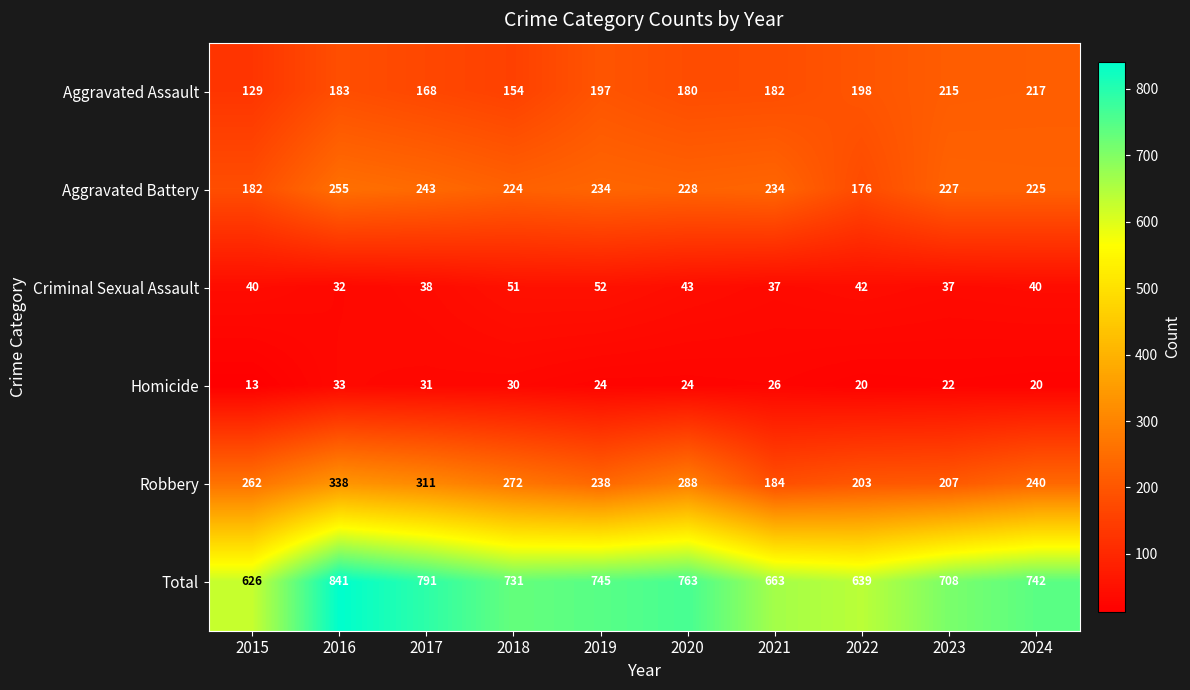

Which label corresponds to the largest value in the chart?

2016